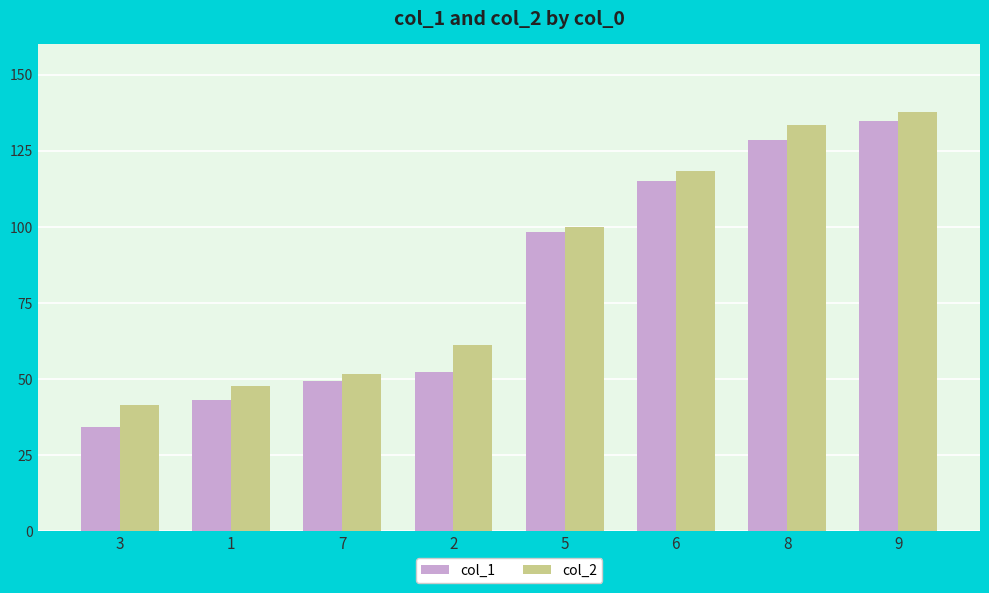

Rank the series by their average value, from lowest to highest.

col_1, col_2